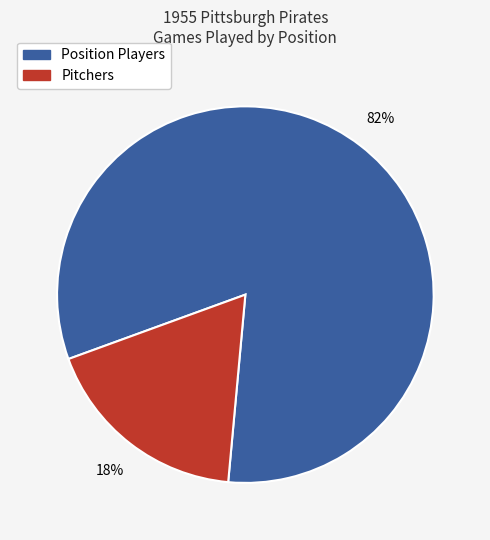

To the nearest percent, what is the difference between the largest and smallest slice percentages?

64%